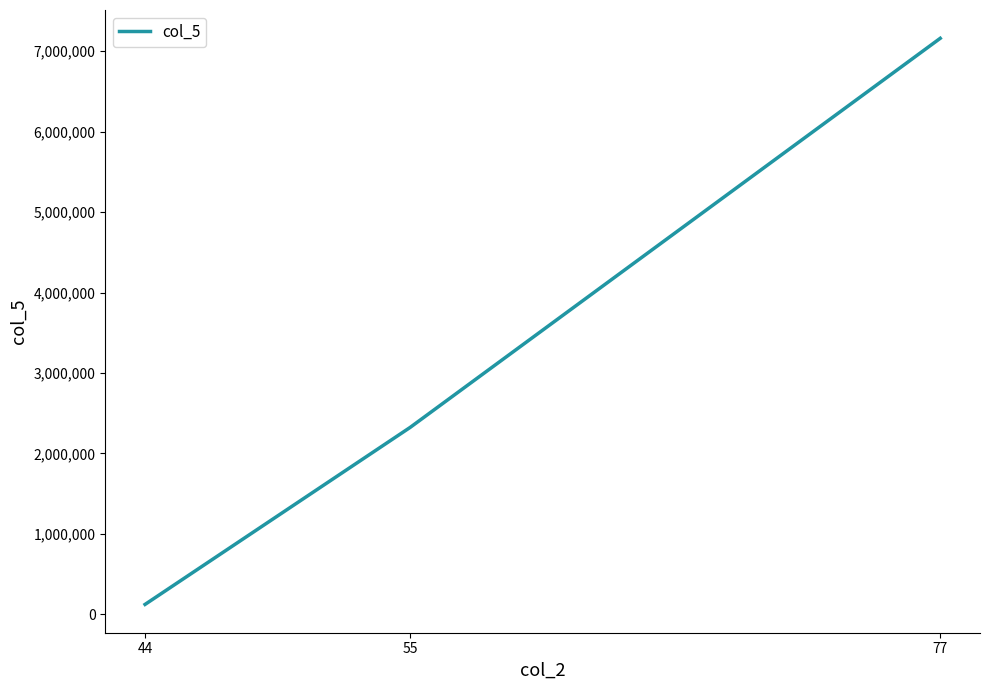

Rank the categories by value from lowest to highest.

44, 55, 77